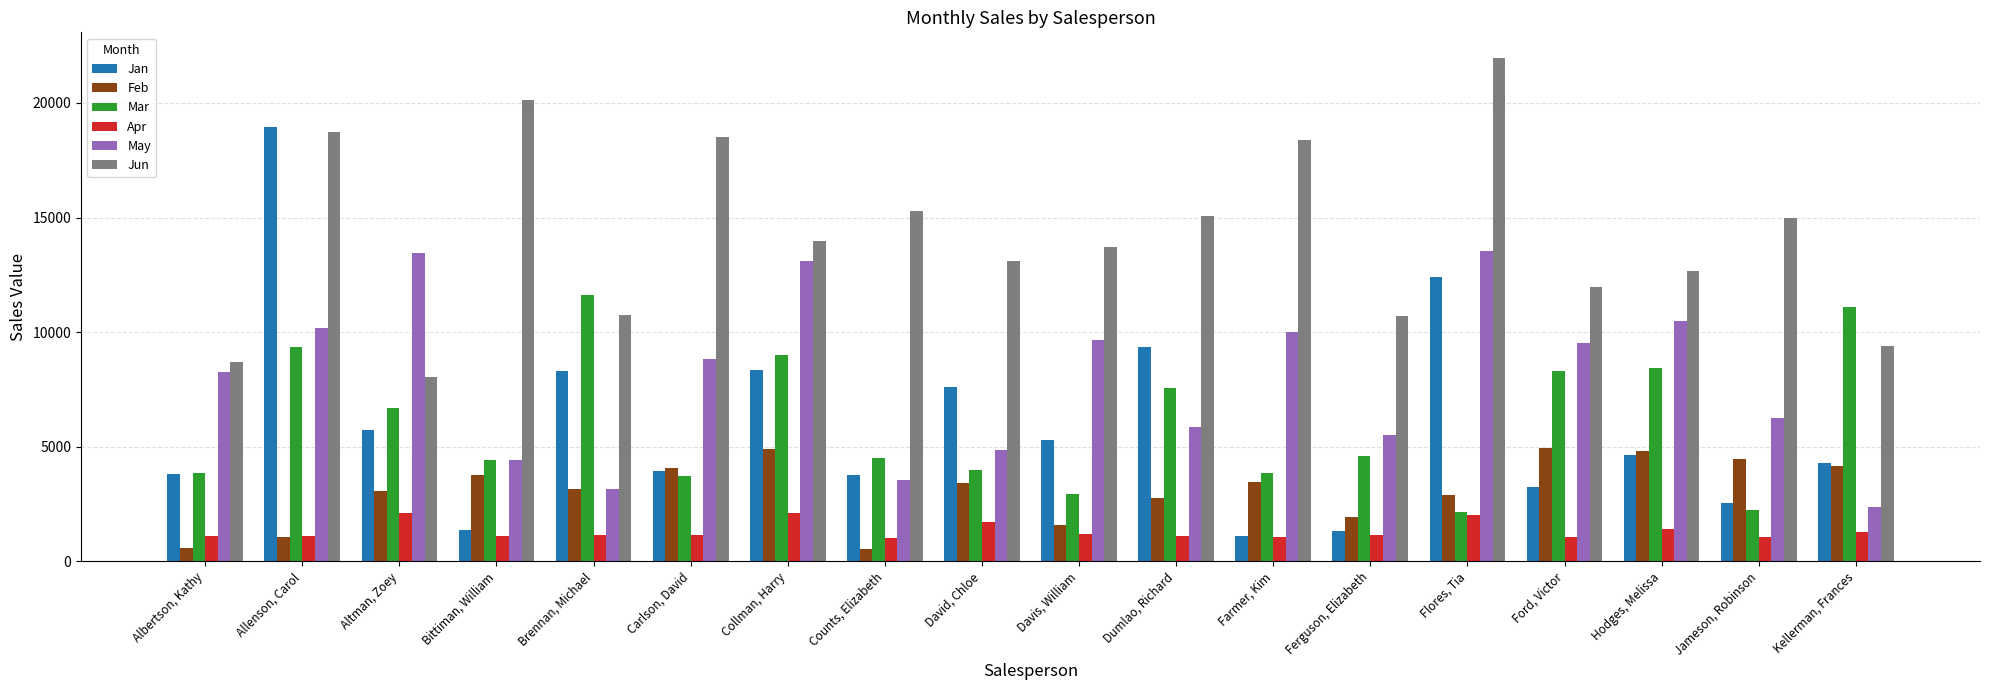

What is the highest value of the Jun series?

21983